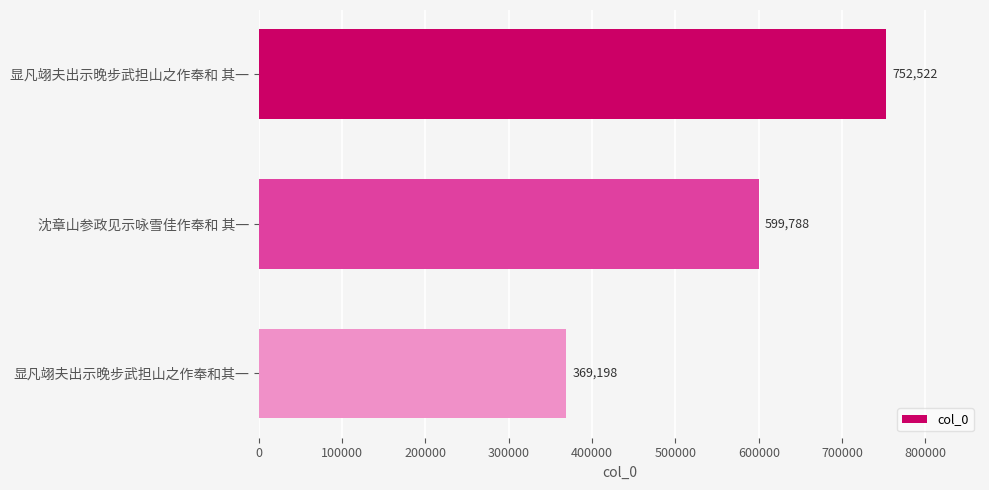

Reading bottom to top, transcribe all the data shown in this chart.

显凡翊夫出示晚步武担山之作奉和其一=369198	沈章山参政见示咏雪佳作奉和 其一=599788	显凡翊夫出示晚步武担山之作奉和 其一=752522